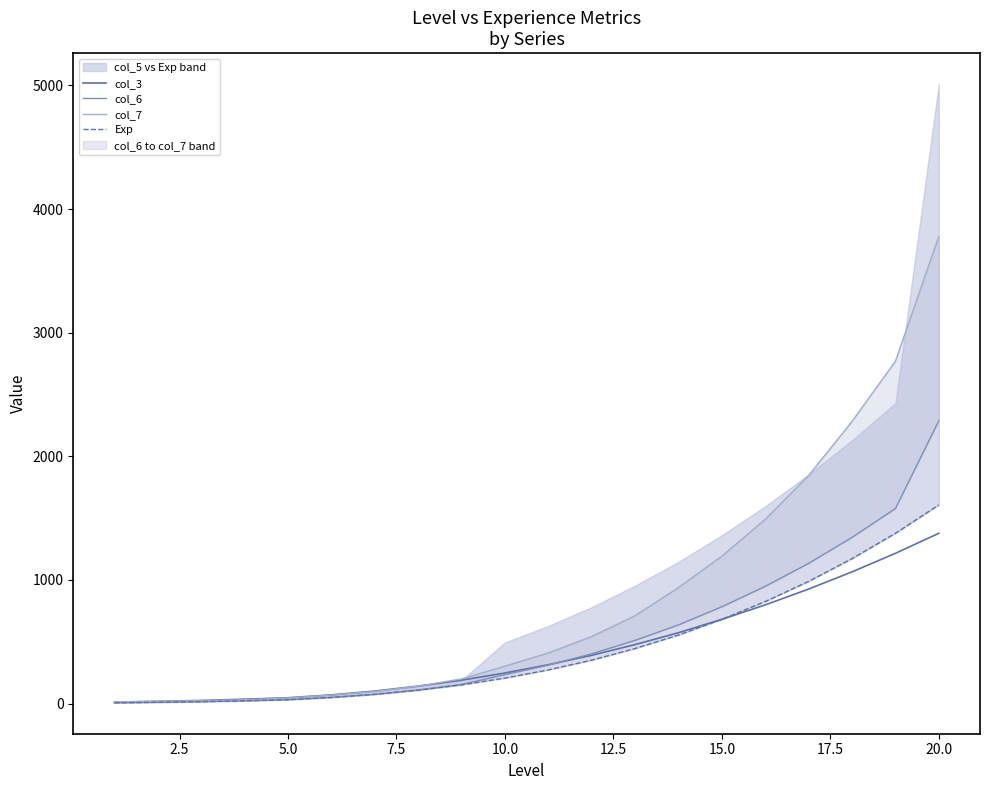

The value of col_3 at 10.0 is 247. True or false?

True